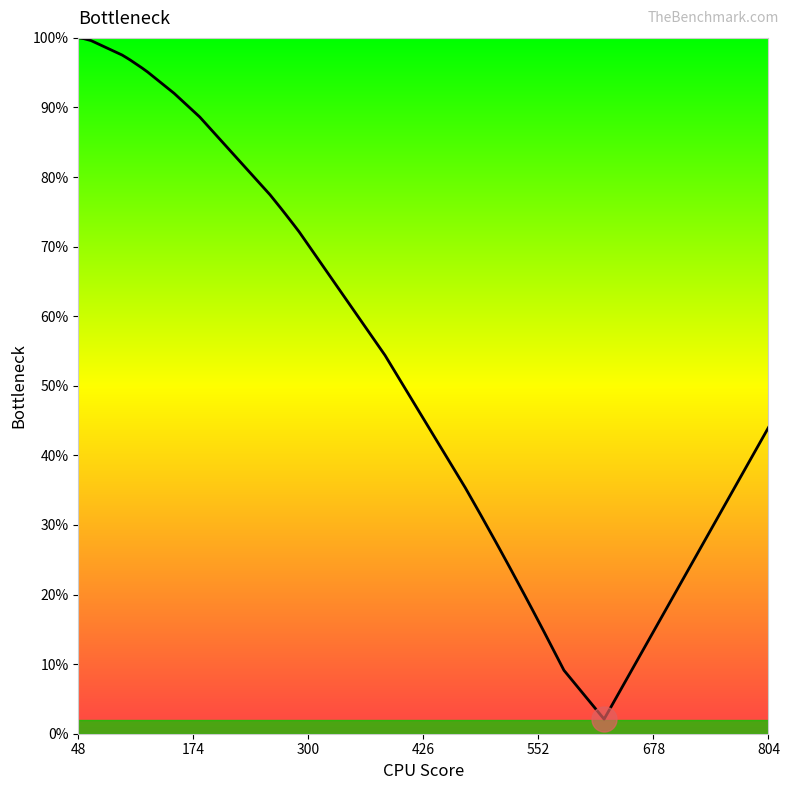

Reading right to left, list all the values displayed in this chart.

0.4	0.4	0.4	0.4	0.4	0.4	0.4	0.3	0.3	0.2	0.2	0.2	0.1	0.1	0.0	0.1	0.1	0.2	0.2	0.2	0.3	0.3	0.3	0.4	0.5	0.7	0.7	0.7	0.8	0.8	0.9	0.9	1.0	1.0	1.0	1.0	1.0	1.0	1.0	1.0